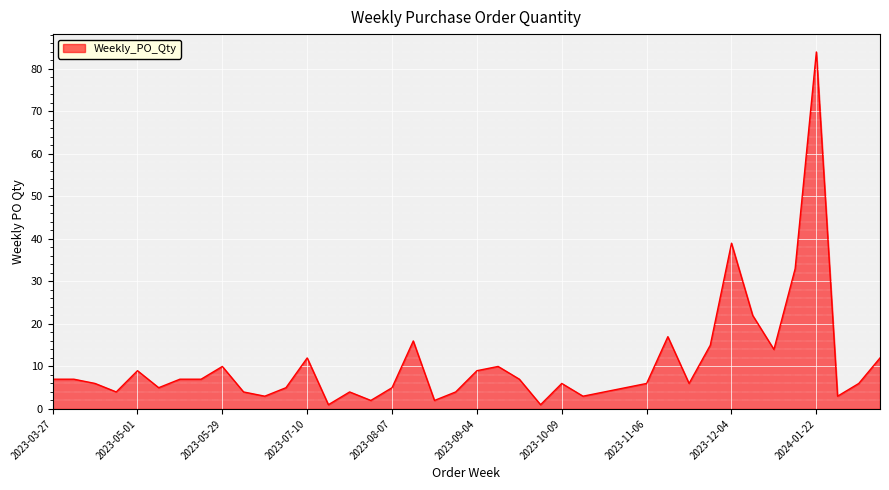

What is the maximum value shown in the chart?

84